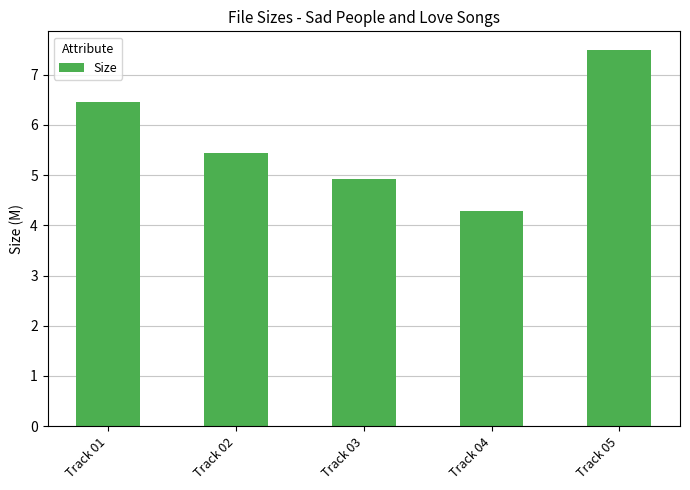

What is the difference between the values at Track 05 and Track 01?

1.0